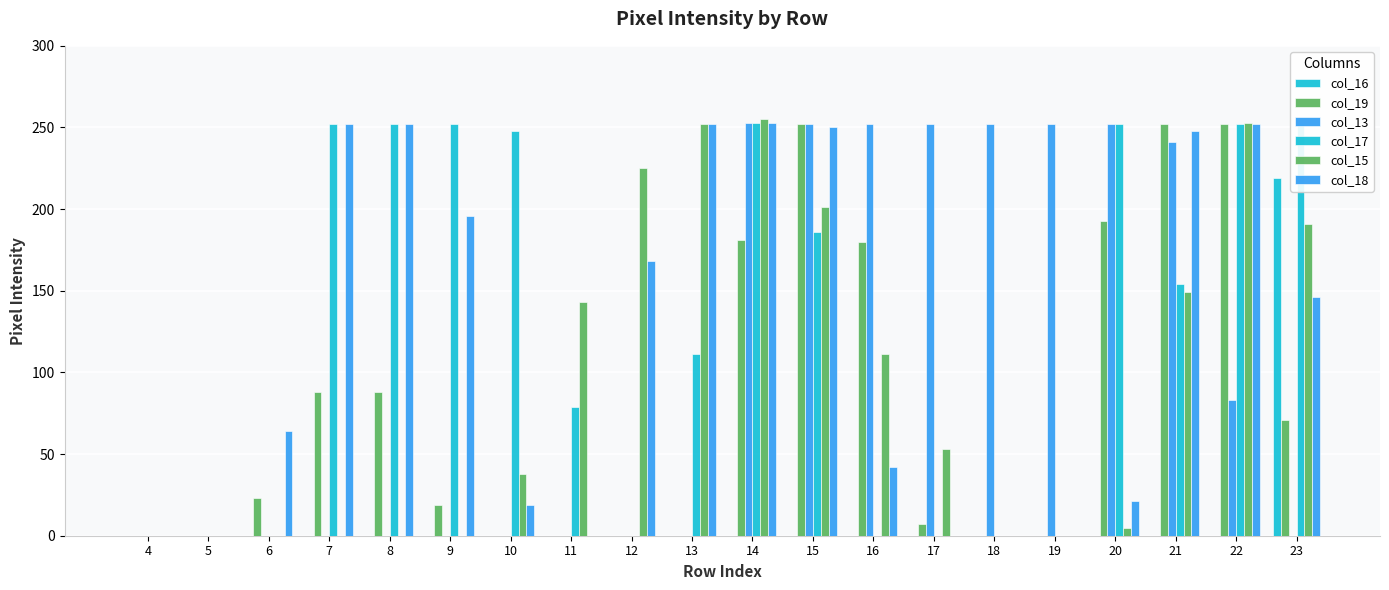

Count the number of data series in this chart.

6